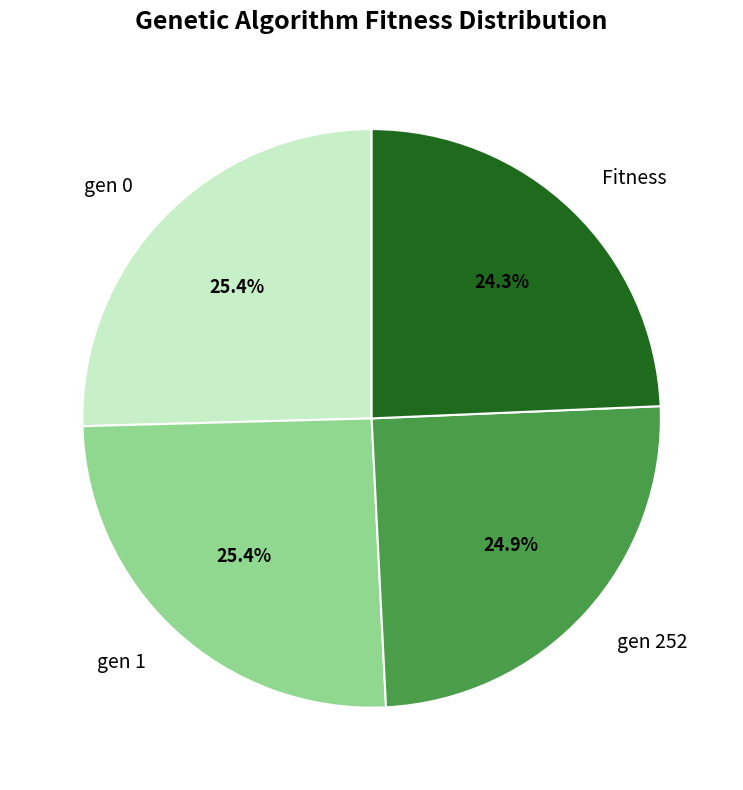

Is gen 0 the majority of the pie?

No